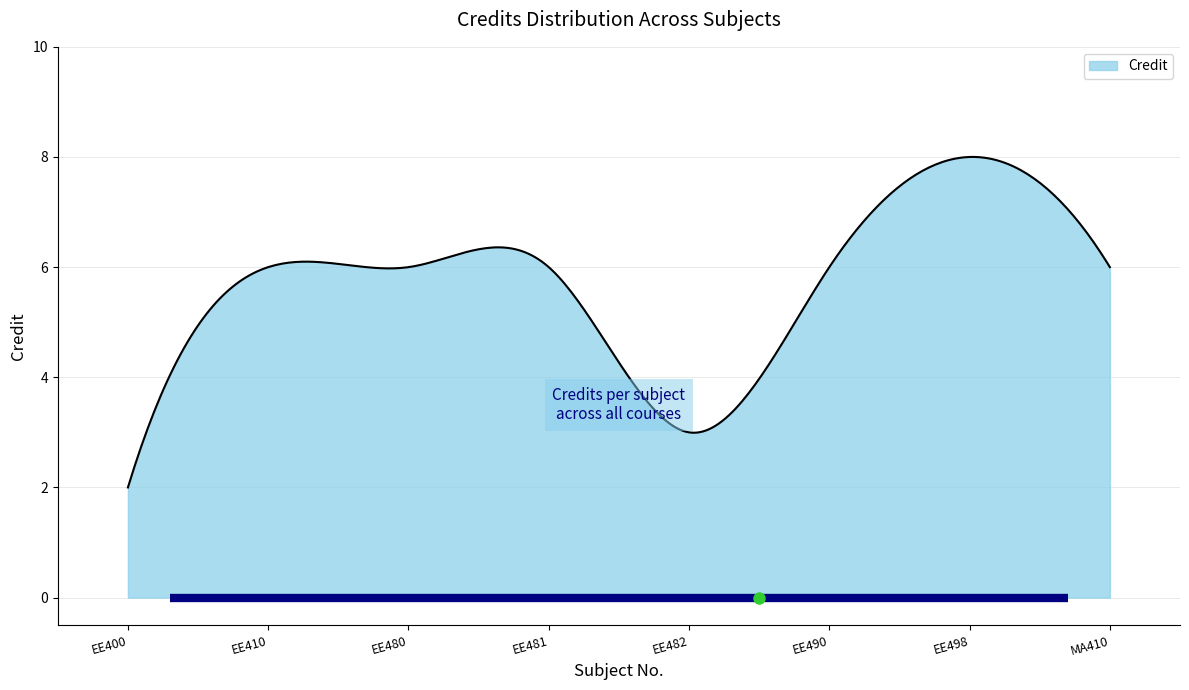

What is the difference between the maximum and minimum values?

6.0